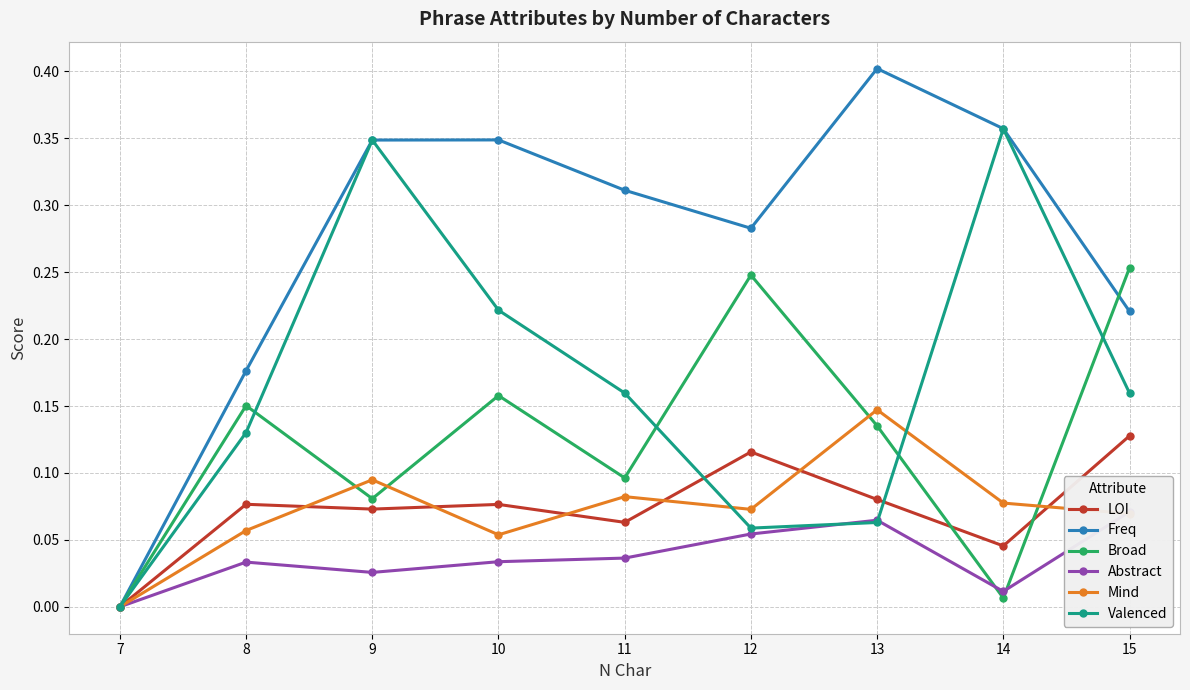

Which series has the largest total across all categories?

Freq